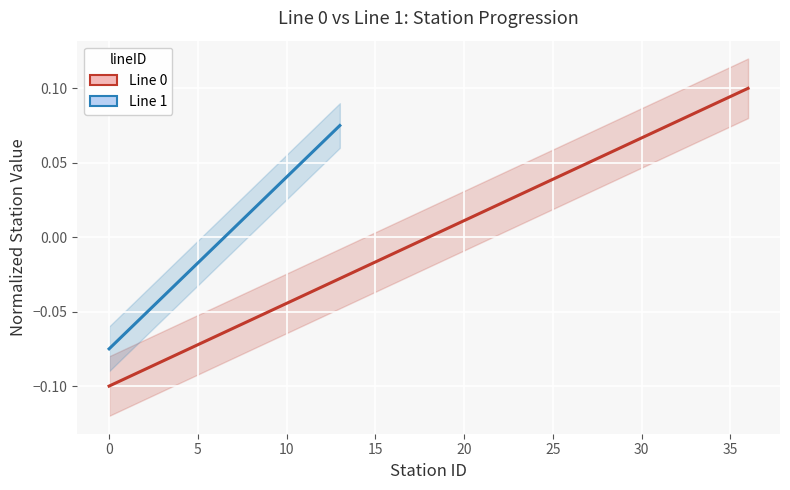

The chart shows a value of -0.1 at 5. True or false?

False